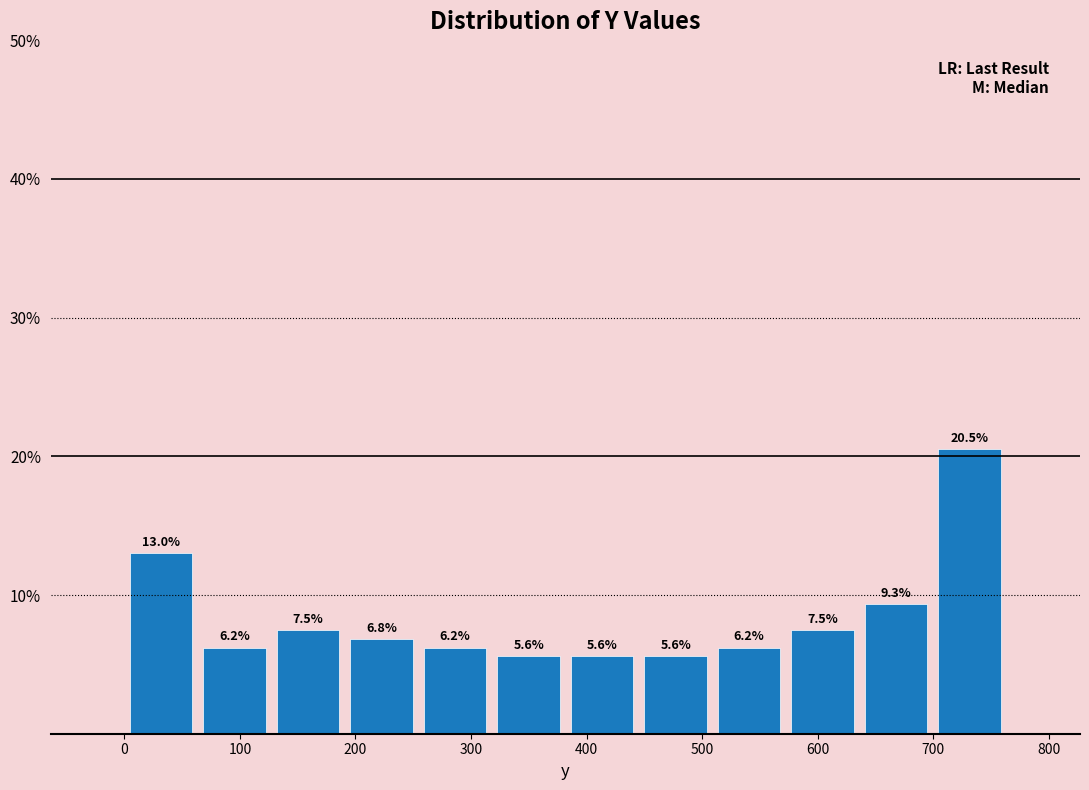

Reading left to right, transcribe this chart: for each bar, give the range it covers on the x-axis and its height. The bar edges are not printed on the chart, so give them approximately, as read against the axis.

0 to 60: 13.0
60 to 130: 6.2
130 to 190: 7.5
190 to 250: 6.8
250 to 320: 6.2
320 to 380: 5.6
380 to 450: 5.6
450 to 510: 5.6
510 to 570: 6.2
570 to 640: 7.5
640 to 700: 9.3
700 to 760: 20.5